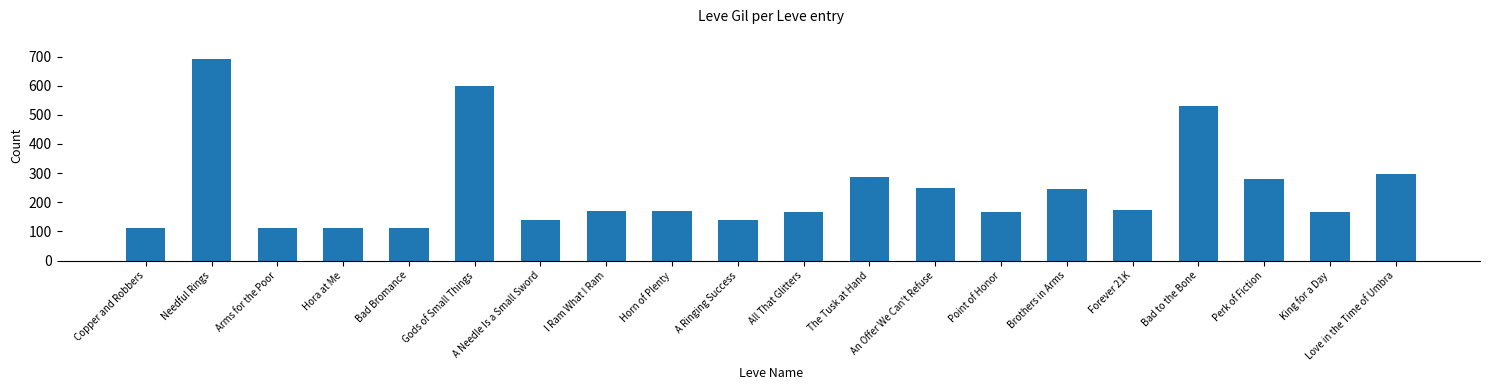

What is the label of the 3rd bar from the right?

Perk of Fiction